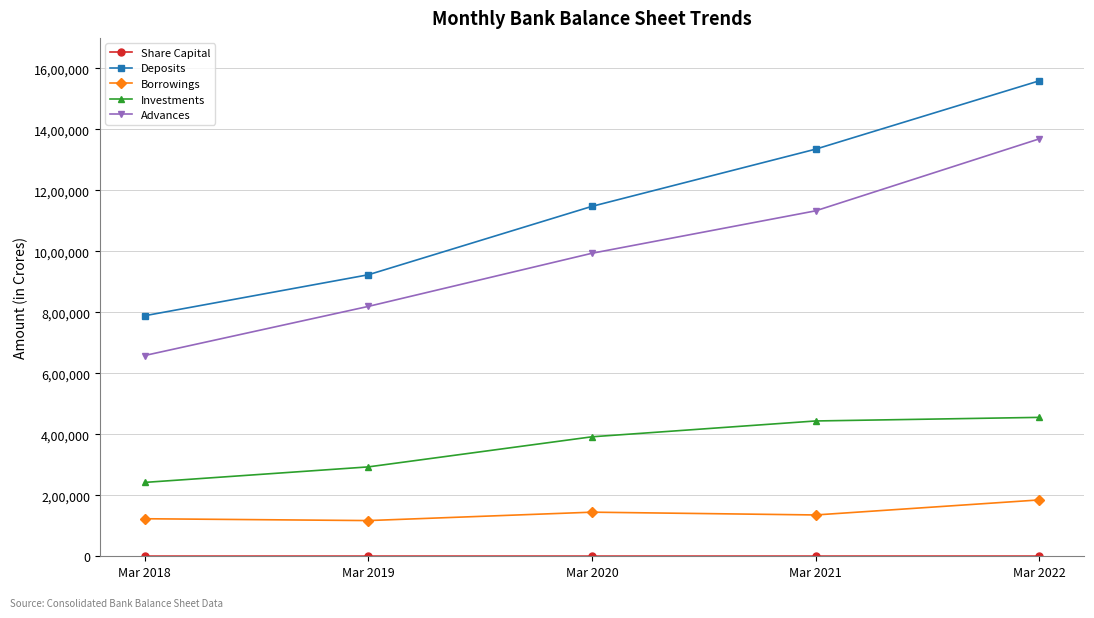

What is the difference between the Investments values at Mar 2022 and Mar 2019?

162419.6